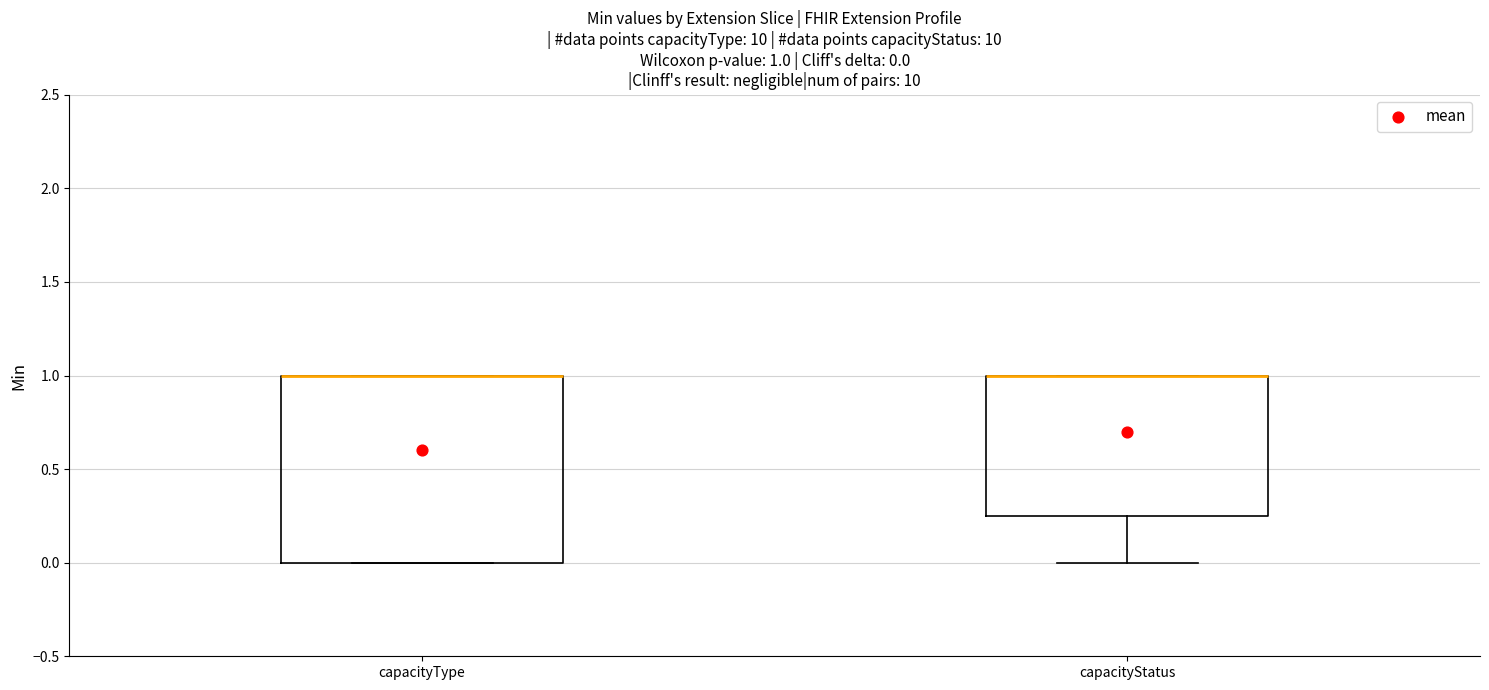

Which box is the tallest, from its lower edge to its upper edge?

capacityType